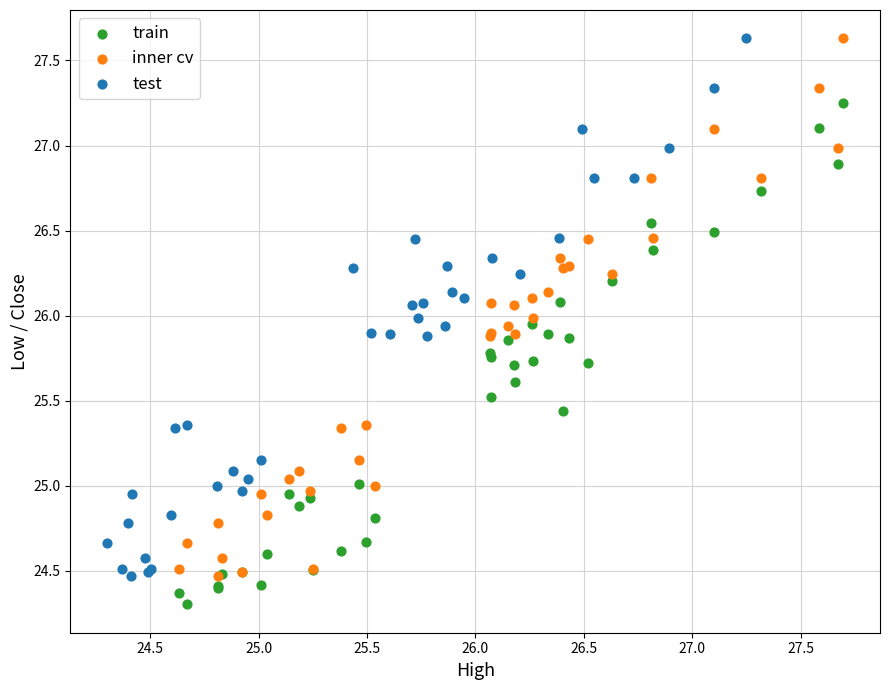

Which series contains the lowest Y value?

train